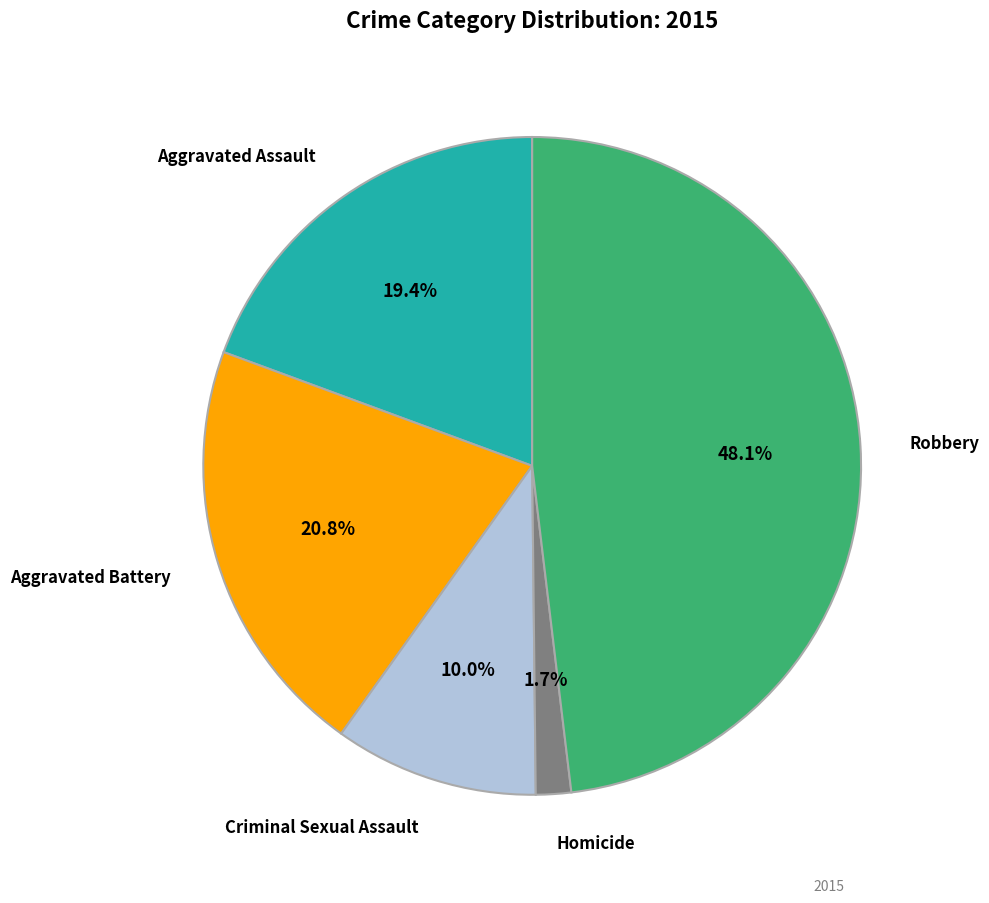

How much of the chart is everything except Aggravated Assault?

80.6%